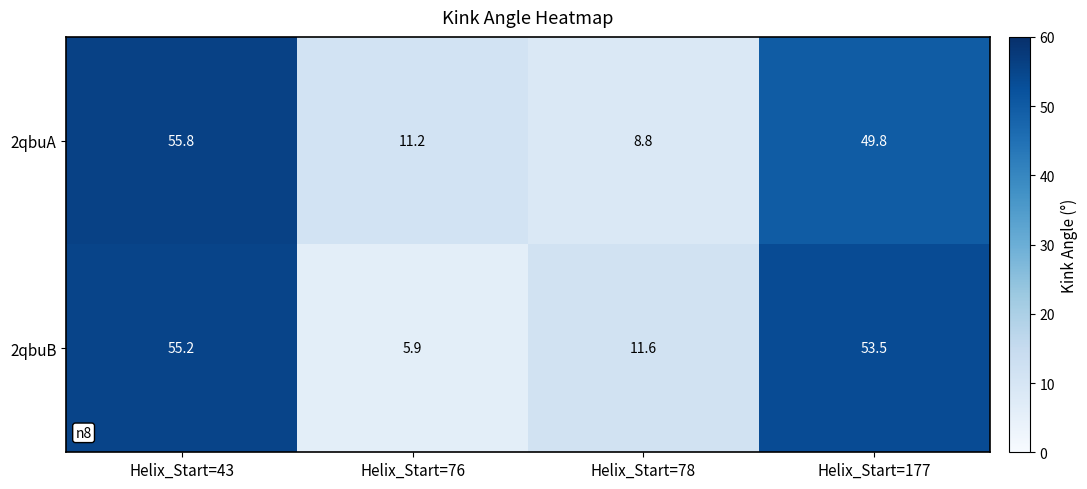

What is the difference between the maximum and minimum values in the 2qbuB series?

49.3